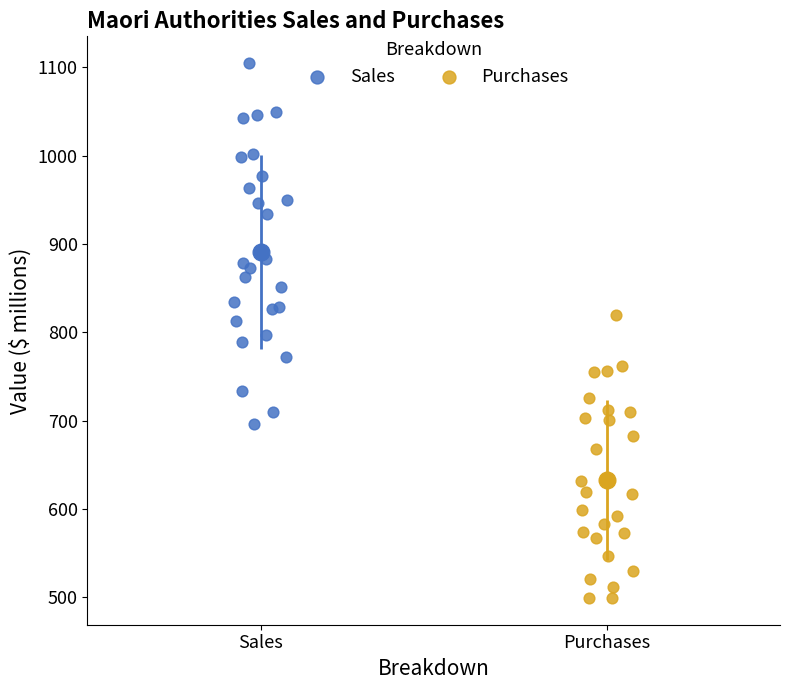

Which series contains the highest Y value?

Sales